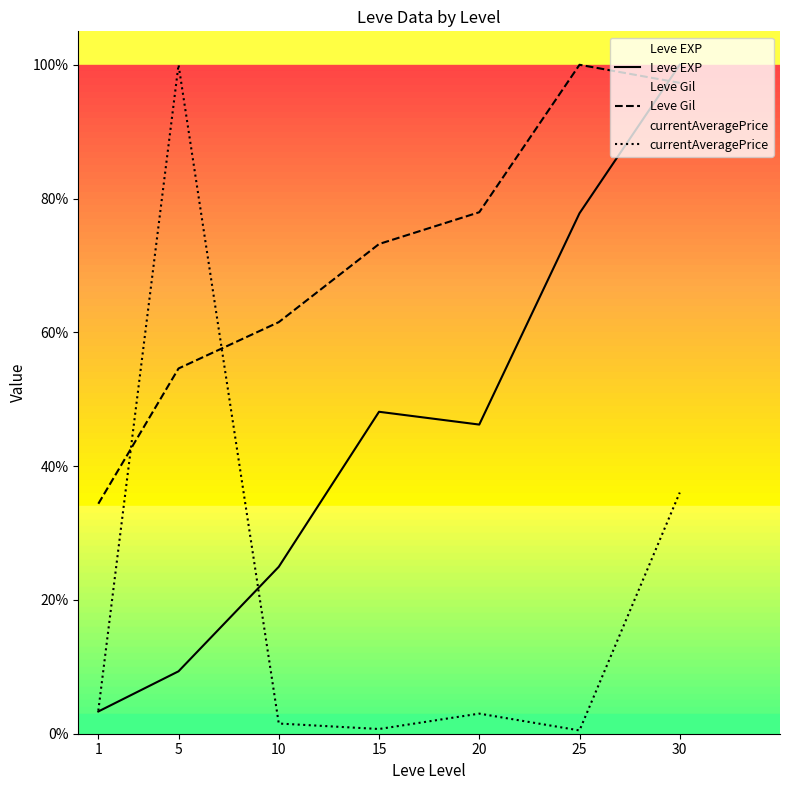

Which series ends up on top after the final intersection of Leve Gil and currentAveragePrice?

Leve Gil